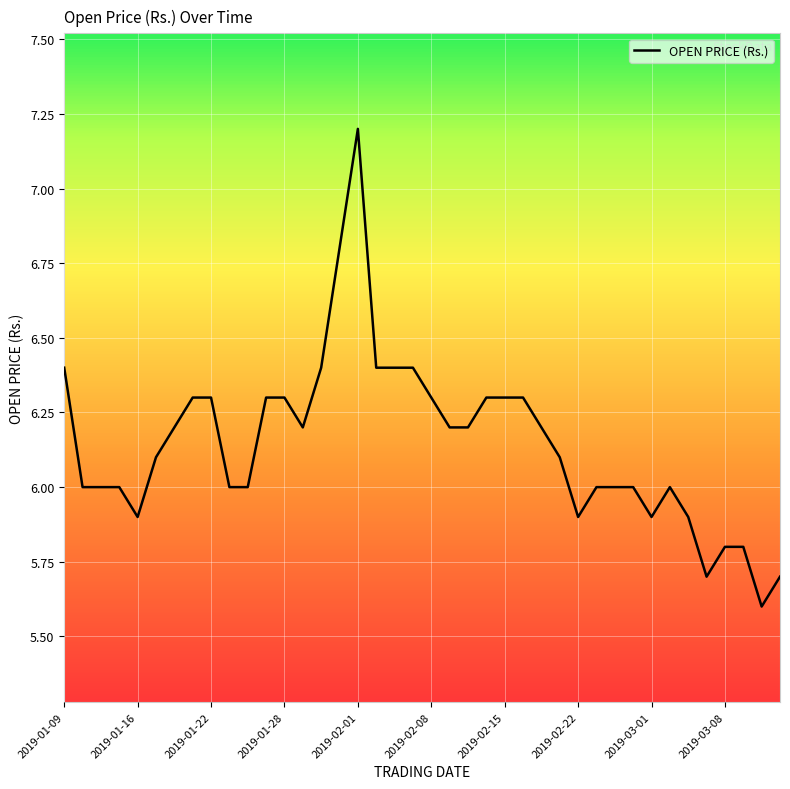

What is the difference between the maximum and minimum values?

1.6